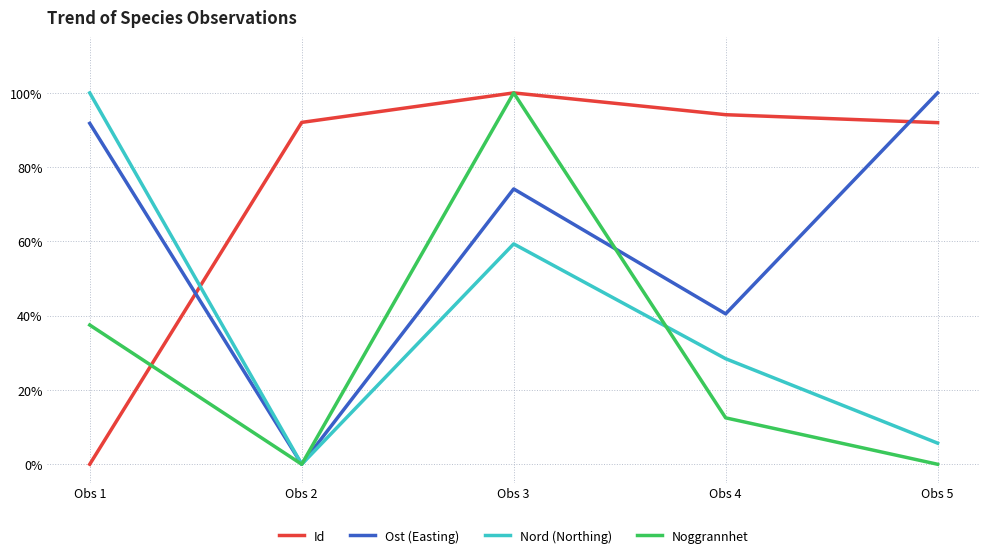

True or false: Ost (Easting) has a value of 0.0 at Obs 2.

True